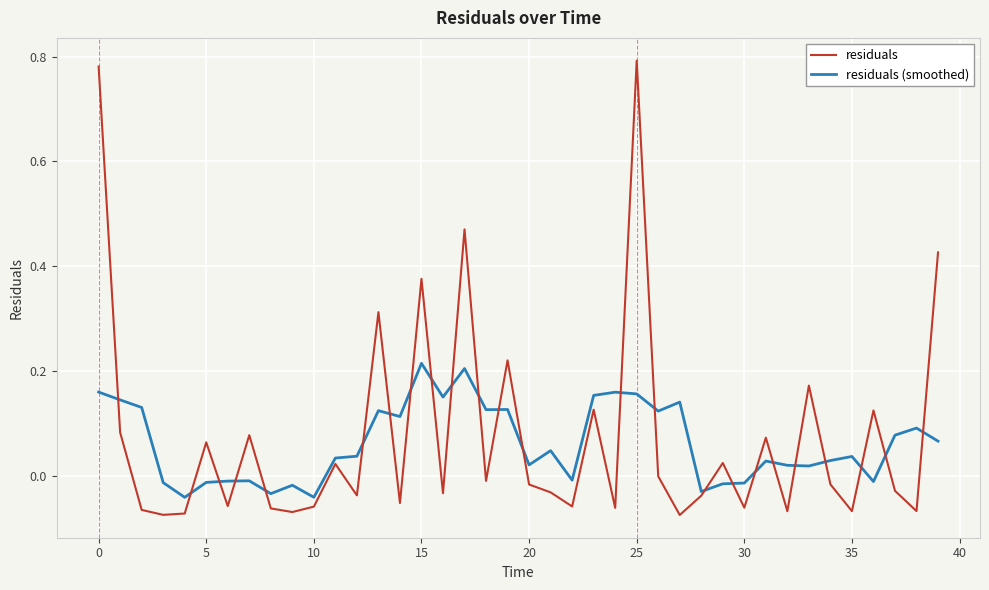

Which series has the widest spread of values?

residuals